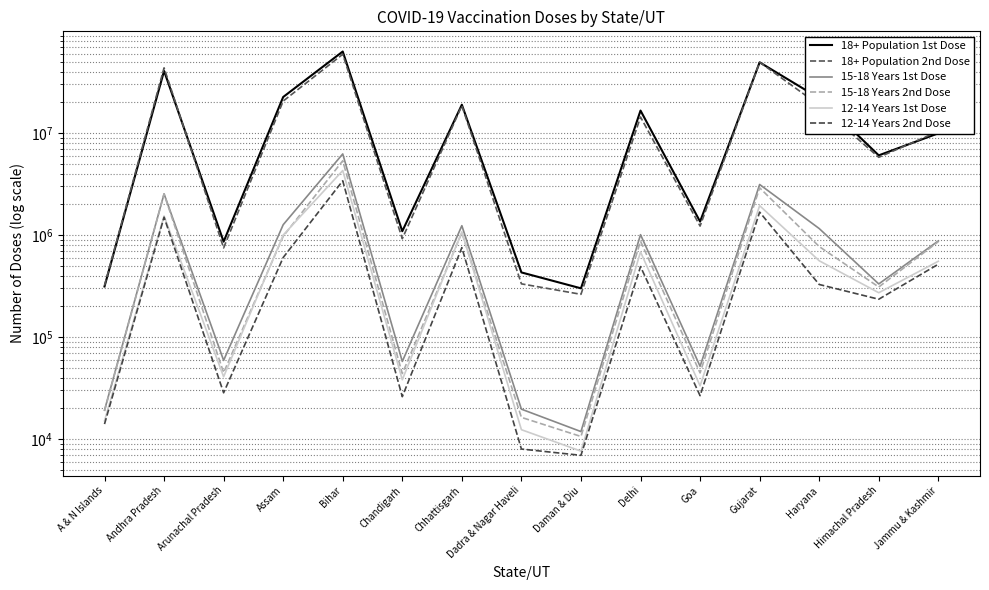

What is the value of the 18+ Population 1st Dose point at the 14th from the left?

6042660